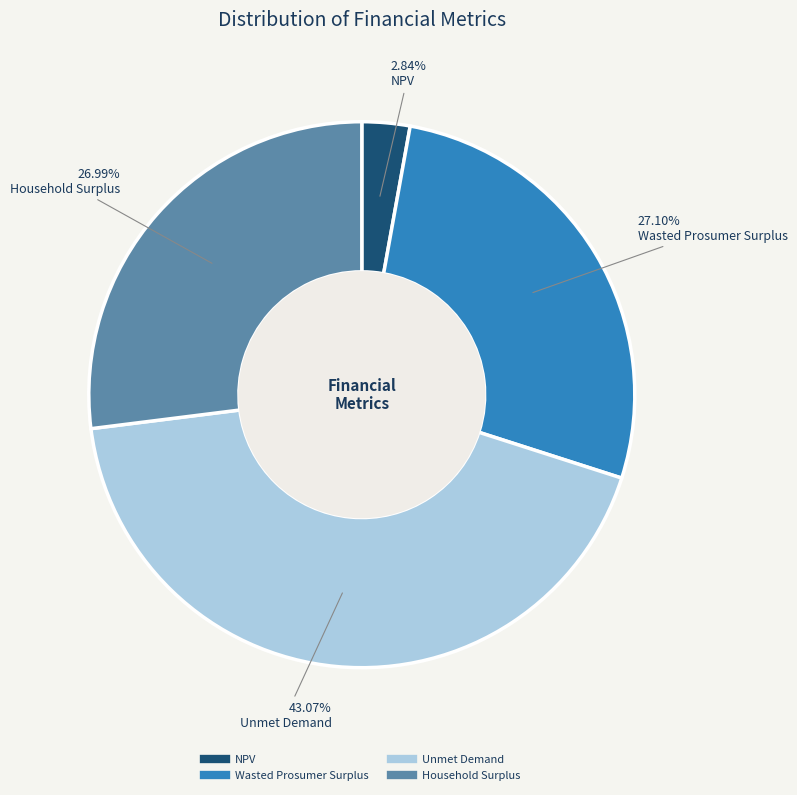

Combined, what portion of the pie is NPV and Unmet Demand?

45.9%